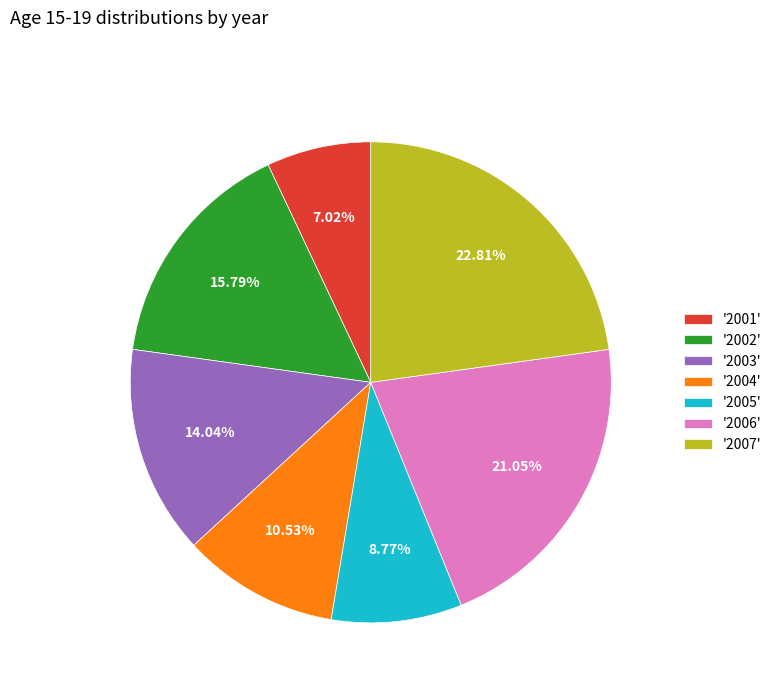

Approximately how many times larger is the value at '2004' compared to '2006'?

0.5